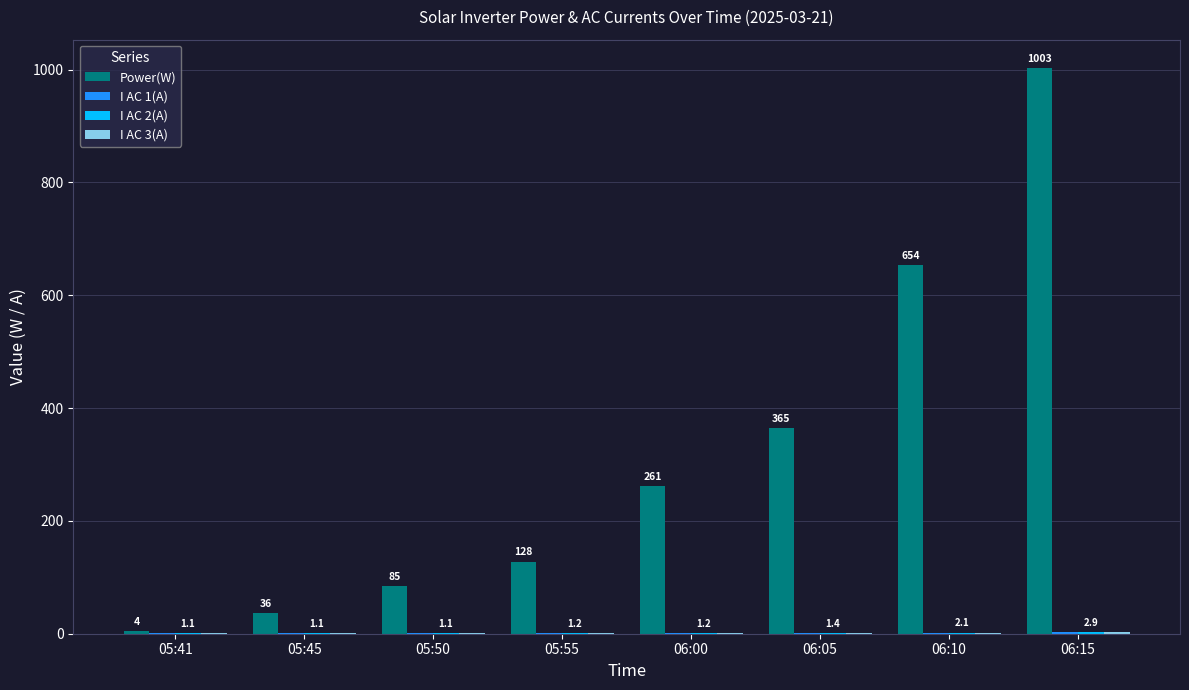

True or false: Power(W) has a value of 579.2 at 06:05.

False